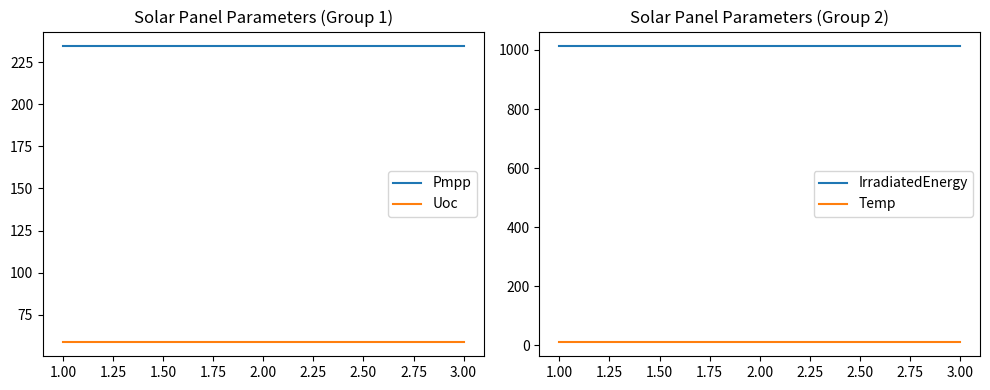

The value of Uoc at 1.00 is 103.6. True or false?

False